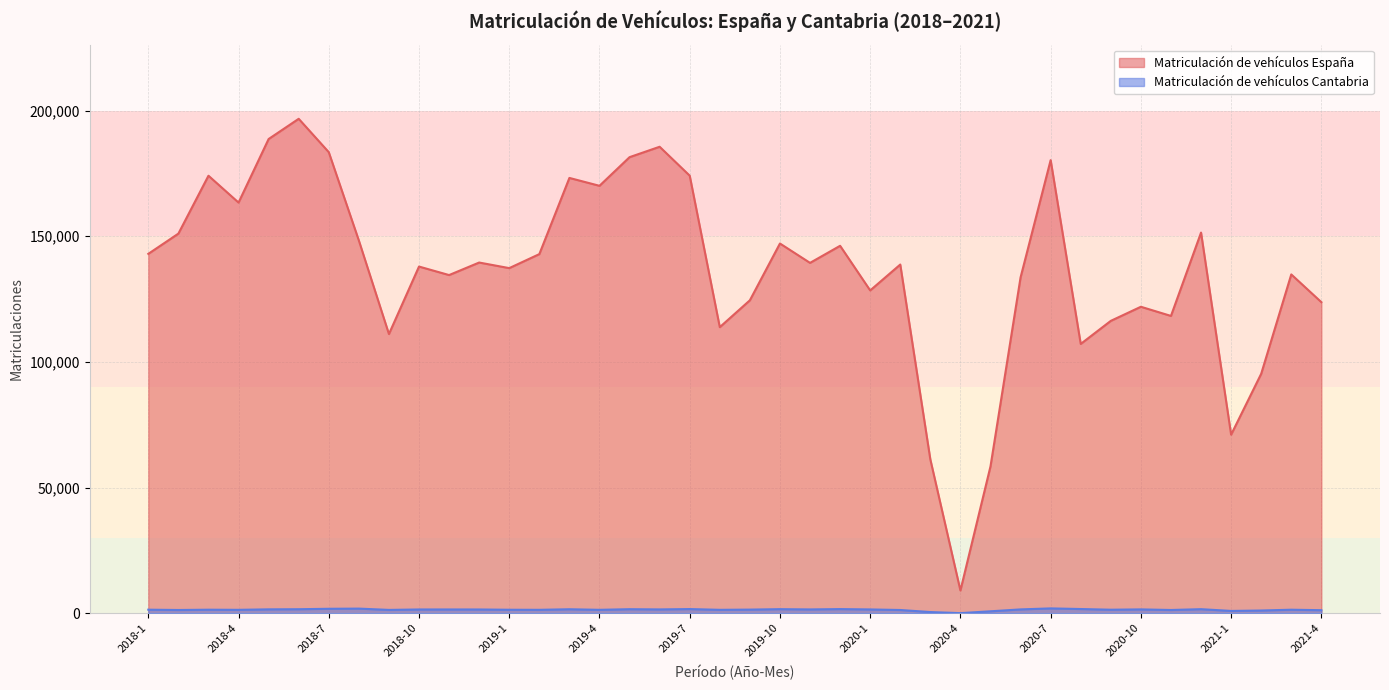

Does the chart have visible grid lines?

Yes